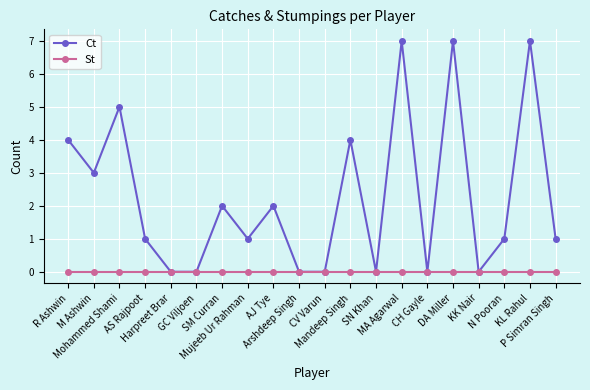

Reading left to right, extract all data points from this chart.

Ct: R Ashwin=4	M Ashwin=3	Mohammed Shami=5	AS Rajpoot=1	Harpreet Brar=0	GC Viljoen=0	SM Curran=2	Mujeeb Ur Rahman=1	AJ Tye=2	Arshdeep Singh=0	CV Varun=0	Mandeep Singh=4	SN Khan=0	MA Agarwal=7	CH Gayle=0	DA Miller=7	KK Nair=0	N Pooran=1	KL Rahul=7	P Simran Singh=1
St: R Ashwin=0	M Ashwin=0	Mohammed Shami=0	AS Rajpoot=0	Harpreet Brar=0	GC Viljoen=0	SM Curran=0	Mujeeb Ur Rahman=0	AJ Tye=0	Arshdeep Singh=0	CV Varun=0	Mandeep Singh=0	SN Khan=0	MA Agarwal=0	CH Gayle=0	DA Miller=0	KK Nair=0	N Pooran=0	KL Rahul=0	P Simran Singh=0